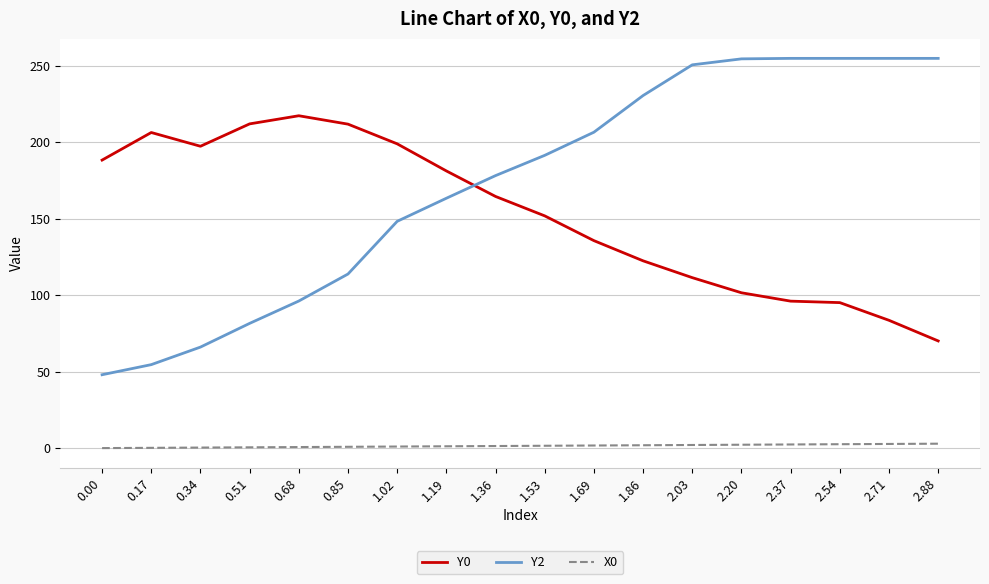

Between 1.02 and 2.20, which series saw the biggest shift?

Y2